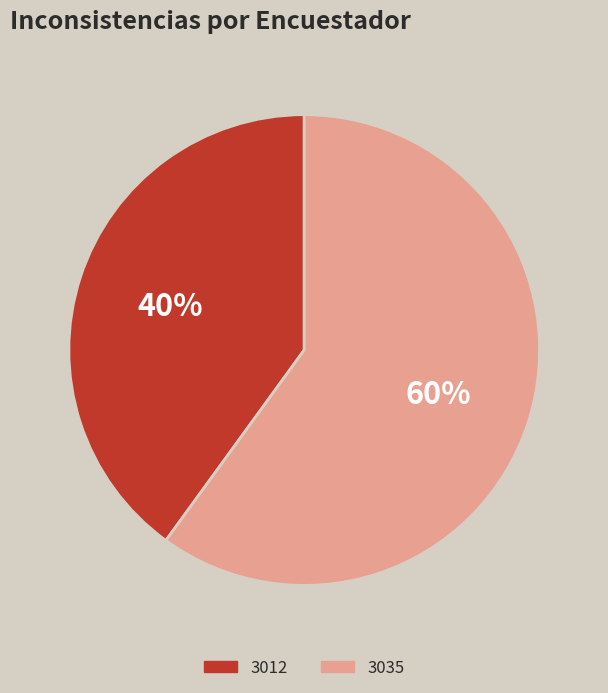

Which slice is the largest?

3035